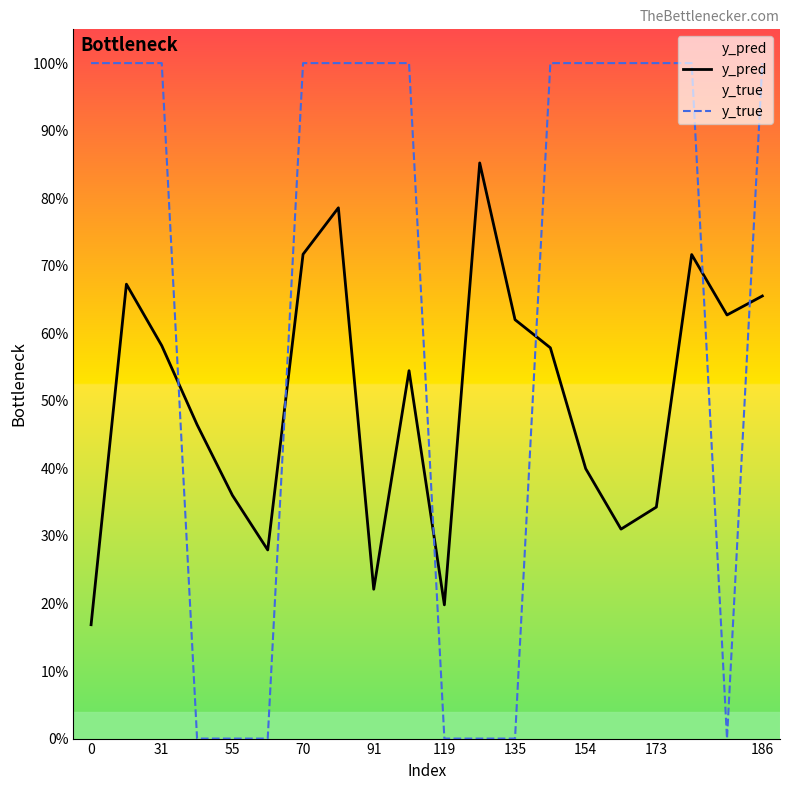

At 186, list the series in order from smallest to largest.

y_pred, y_true